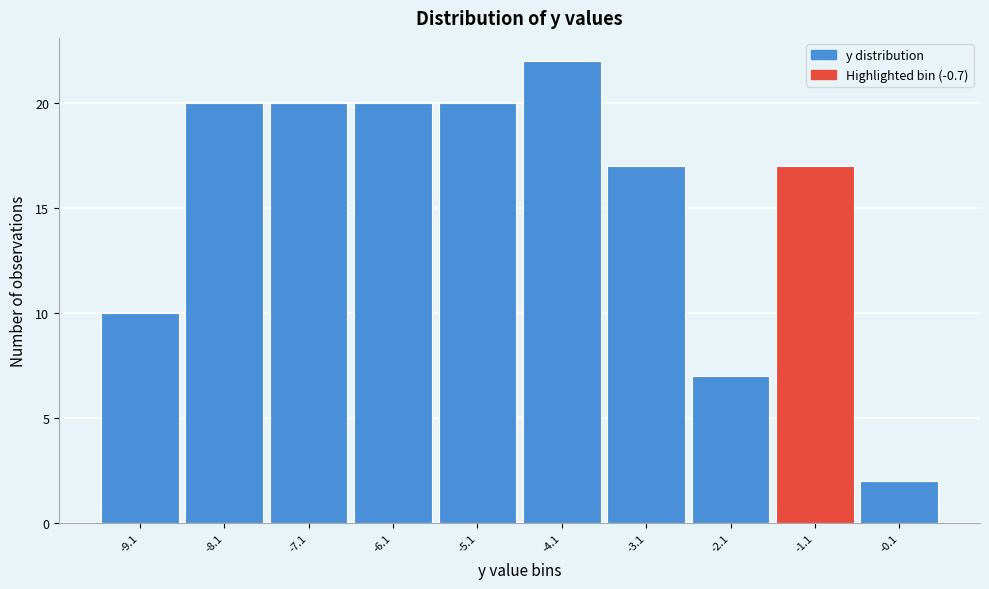

Reading left to right, transcribe all the data shown in this chart.

10	20	20	20	20	22	17	7	17	2